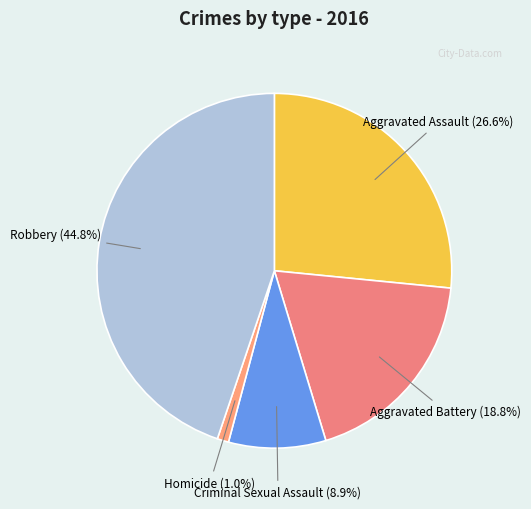

Which has a higher value, Criminal Sexual Assault or Robbery?

Robbery